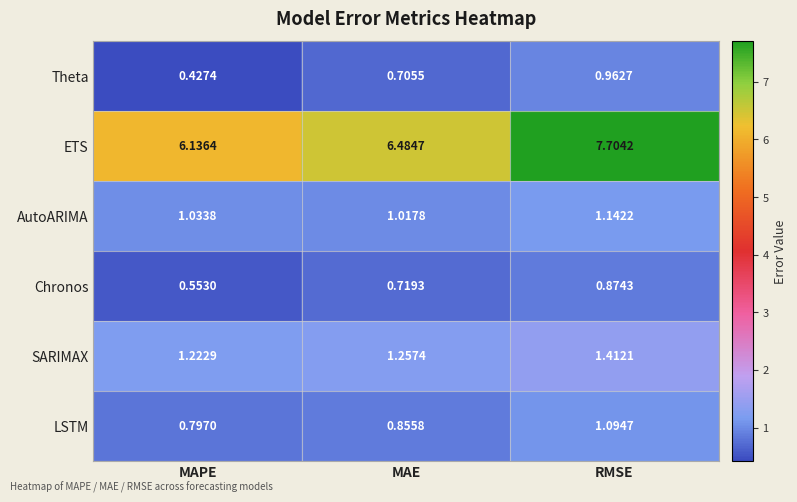

Which category has the highest value across all series?

RMSE